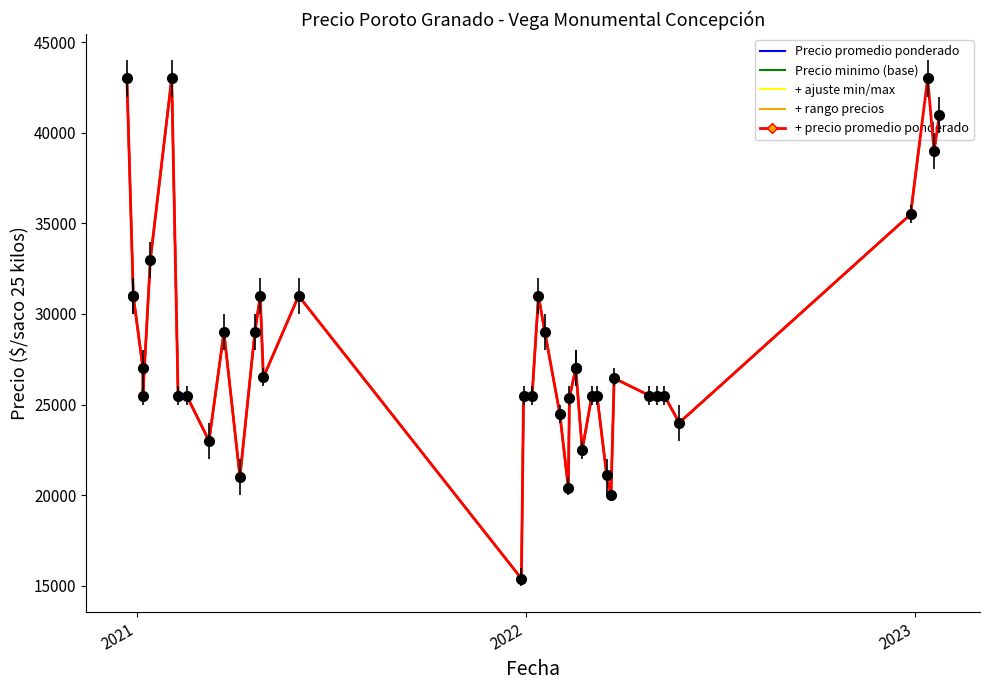

How many lines are shown in the chart?

5